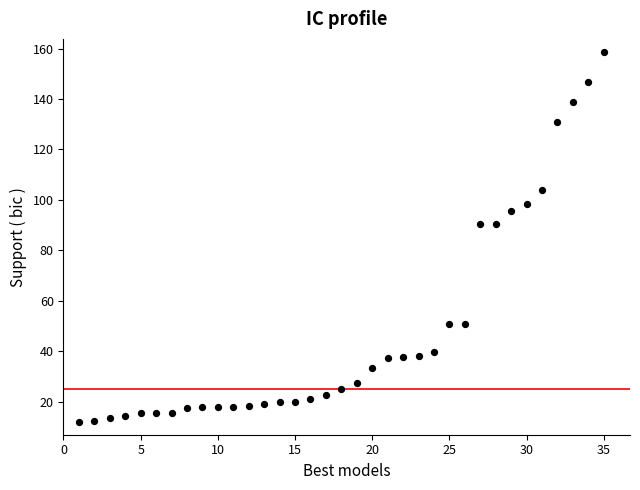

What is the range of Y values (max minus min)?

146.9